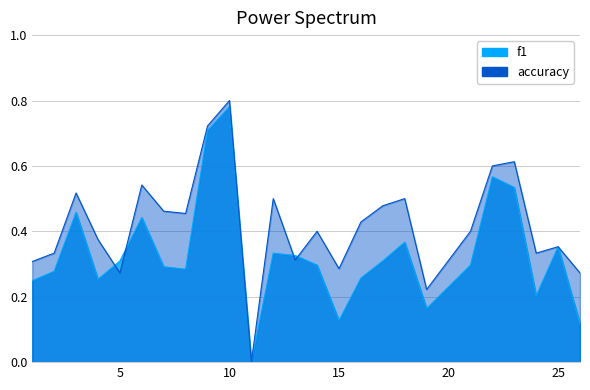

What is the approximate value of f1 at 9?

0.7